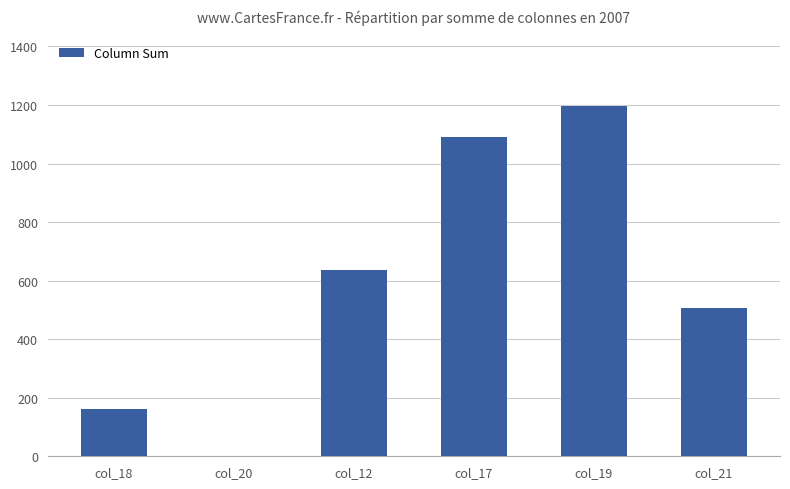

What is the greatest value displayed?

1198